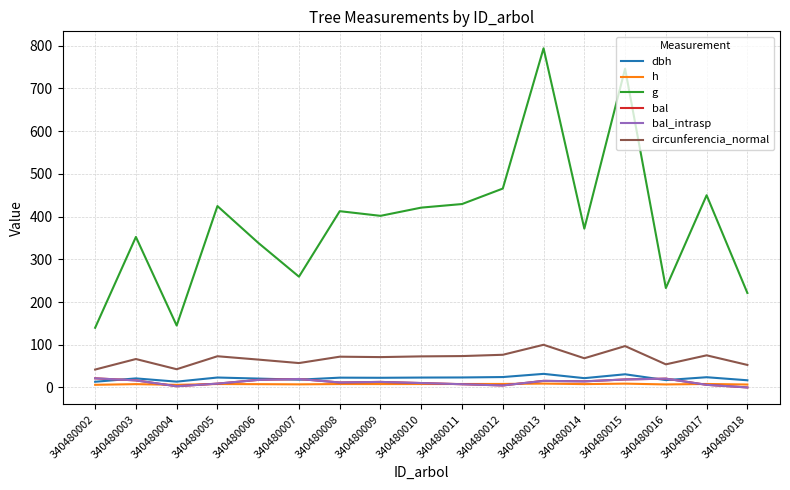

What is the sum of all g values?

6605.9